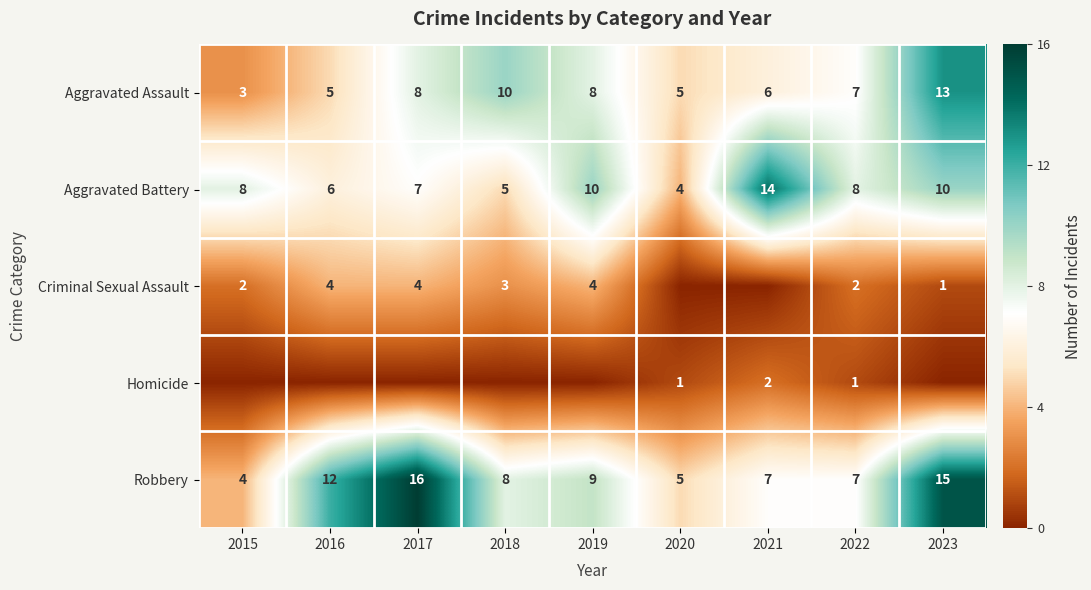

At which category is the sum across all series the highest?

2023